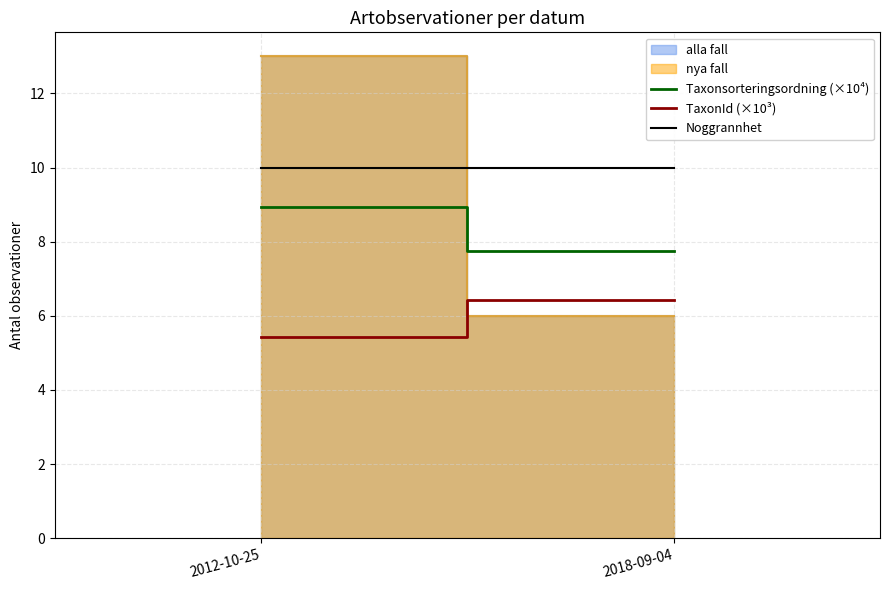

How many Taxonsorteringsordning (×10⁴) values are between 7 and 8?

1